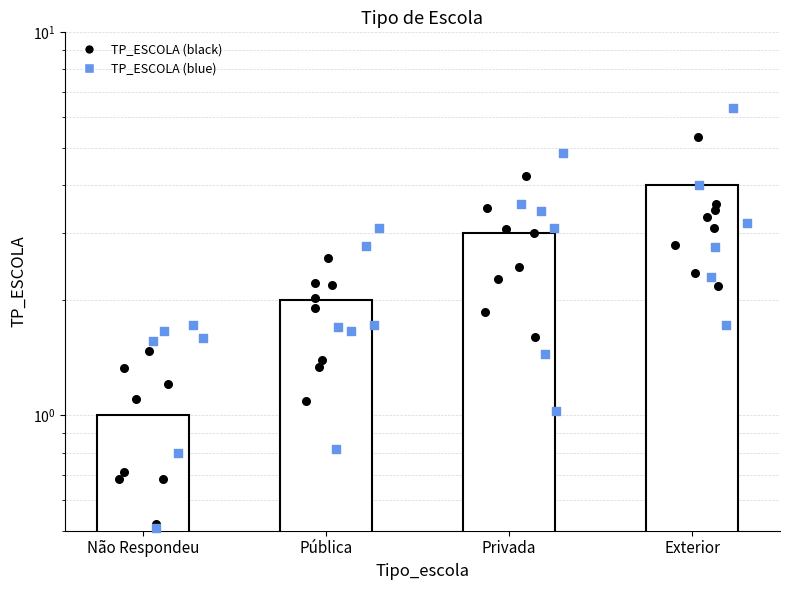

What is the change in value from Pública to Exterior?

+2